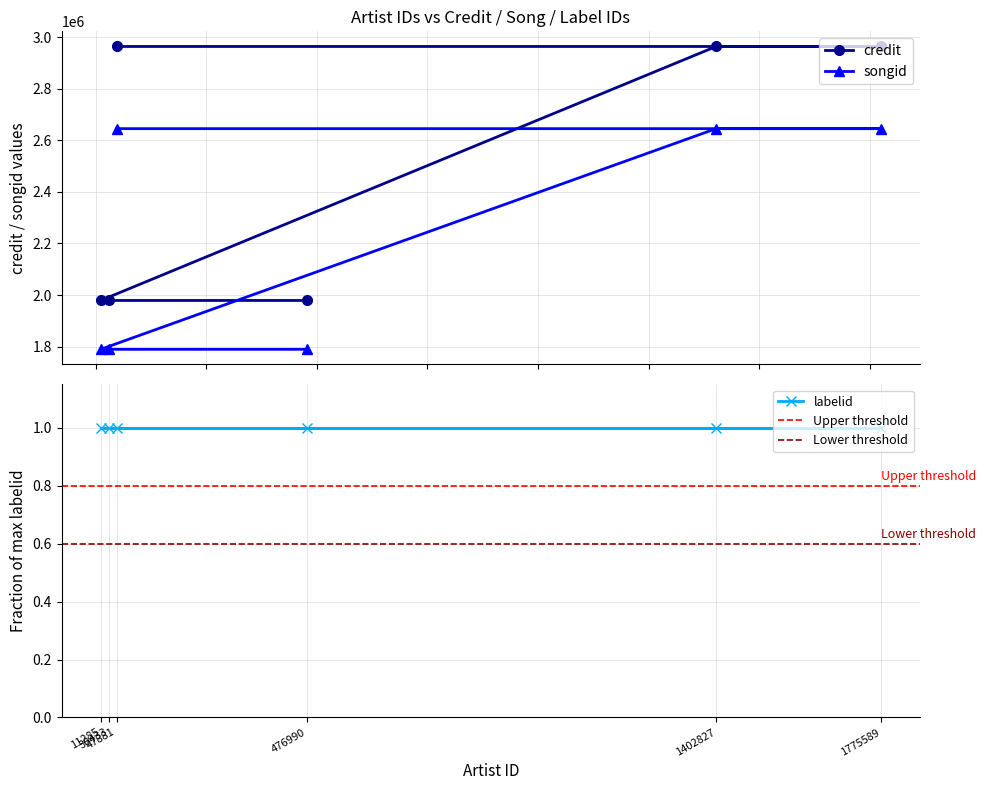

Reading left to right, transcribe all the data shown in this chart.

credit: 47881=2963464	1775589=2963464	1402827=2963464	11285=1978860	30433=1978860	476990=1978860
songid: 47881=2644904	1775589=2644904	1402827=2644904	11285=1789469	30433=1789469	476990=1789469